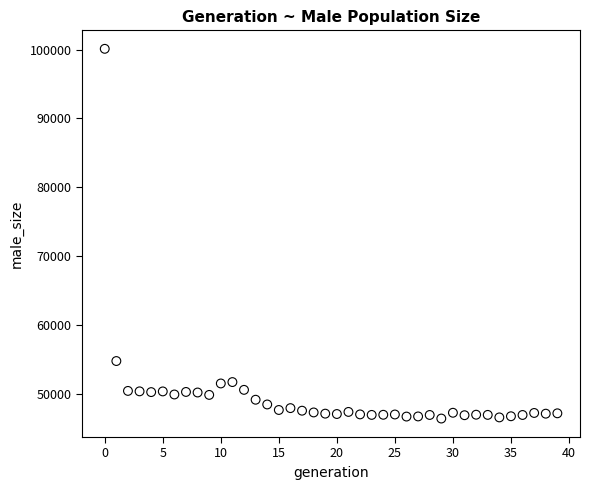

What Y value in the scatter plot is closest to 73241?

54733